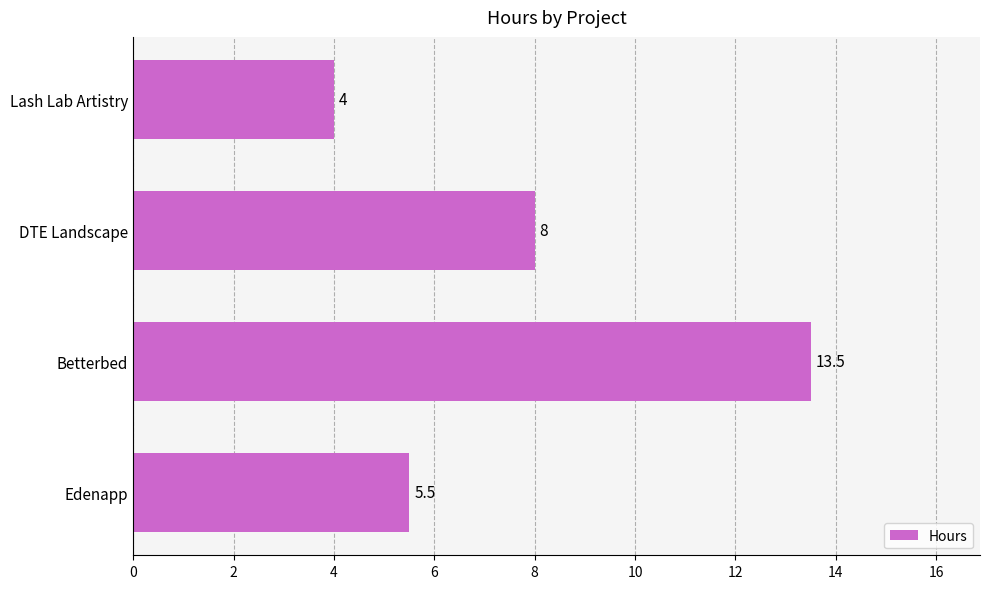

Which label corresponds to the largest value in the chart?

Betterbed